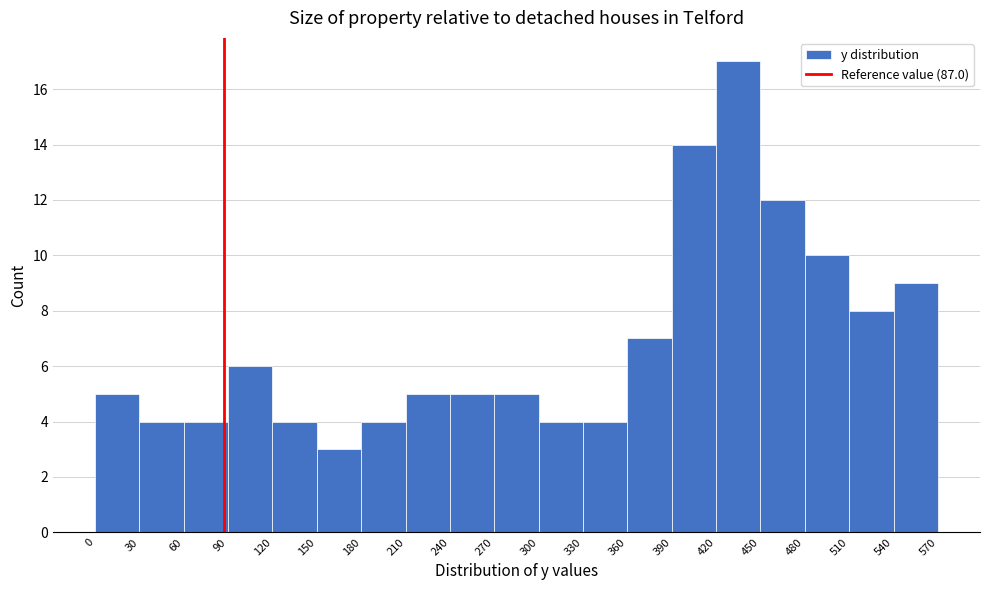

Reading left to right, transcribe this chart: for each bar, give the range it covers on the x-axis and its height. The values are not printed on the chart, so give them approximately, as read against the axis.

0 to 30: 5
30 to 60: 4
60 to 90: 4
90 to 120: 6
120 to 150: 4
150 to 180: 3
180 to 210: 4
210 to 240: 5
240 to 270: 5
270 to 300: 5
300 to 330: 4
330 to 360: 4
360 to 390: 7
390 to 420: 14
420 to 450: 17
450 to 480: 12
480 to 510: 10
510 to 540: 8
540 to 570: 9